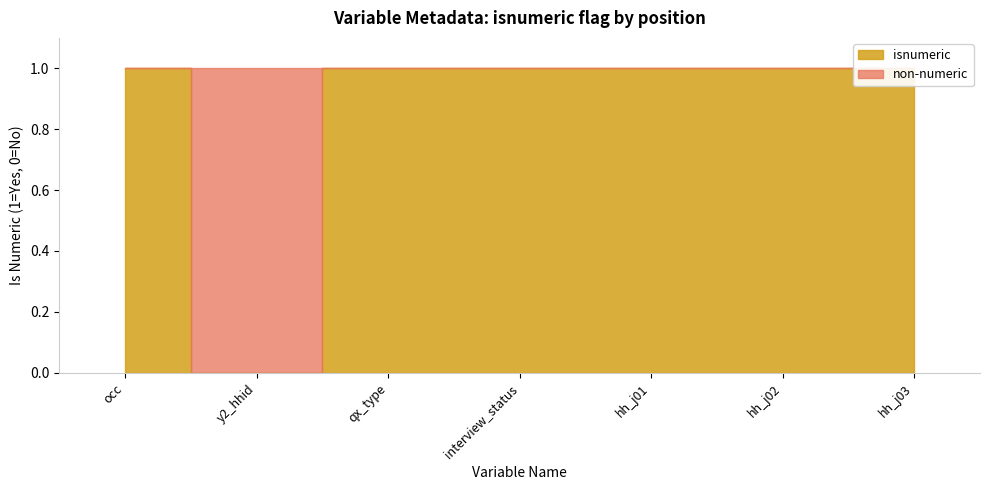

At which category does the data reach its first local valley?

y2_hhid